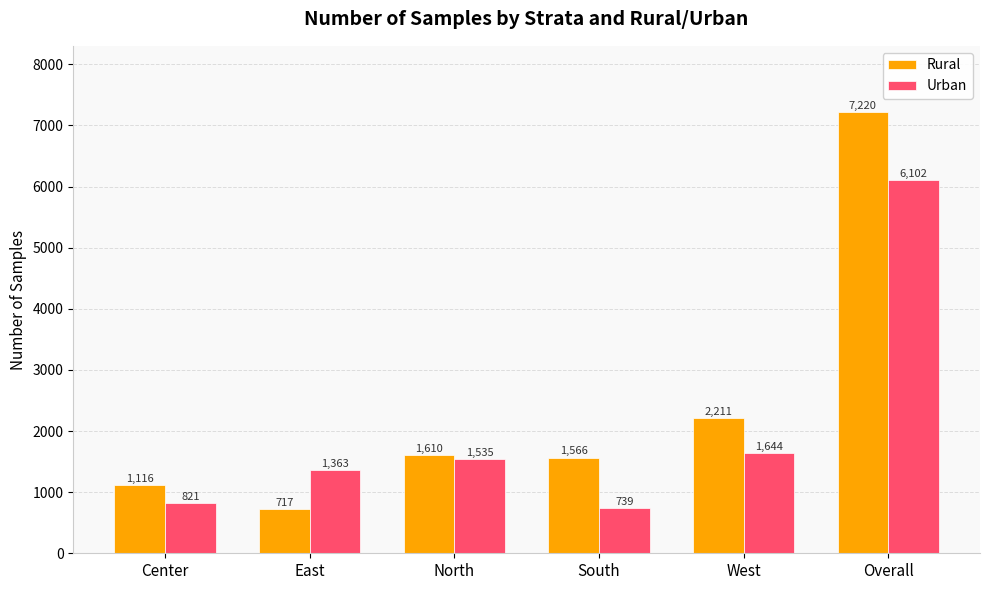

Which category has the lowest value in the Urban series?

South